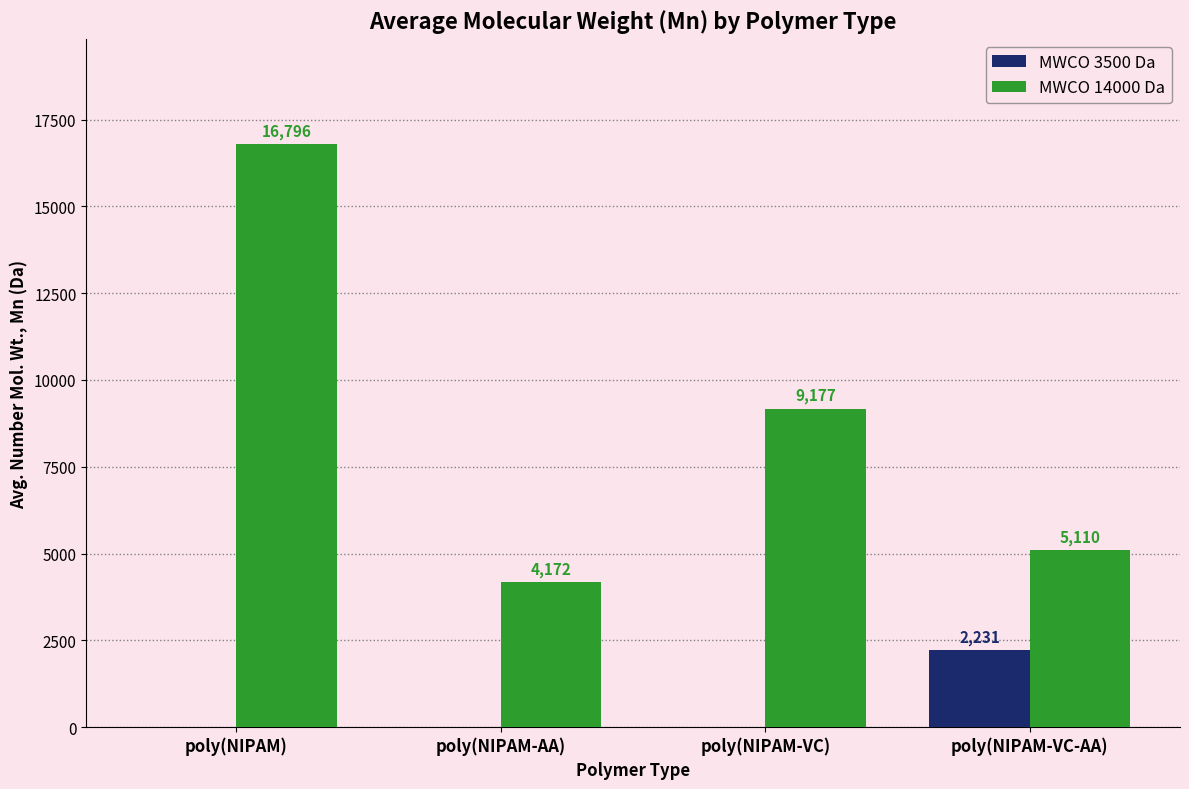

What is the maximum value for MWCO 14000 Da?

16796.0